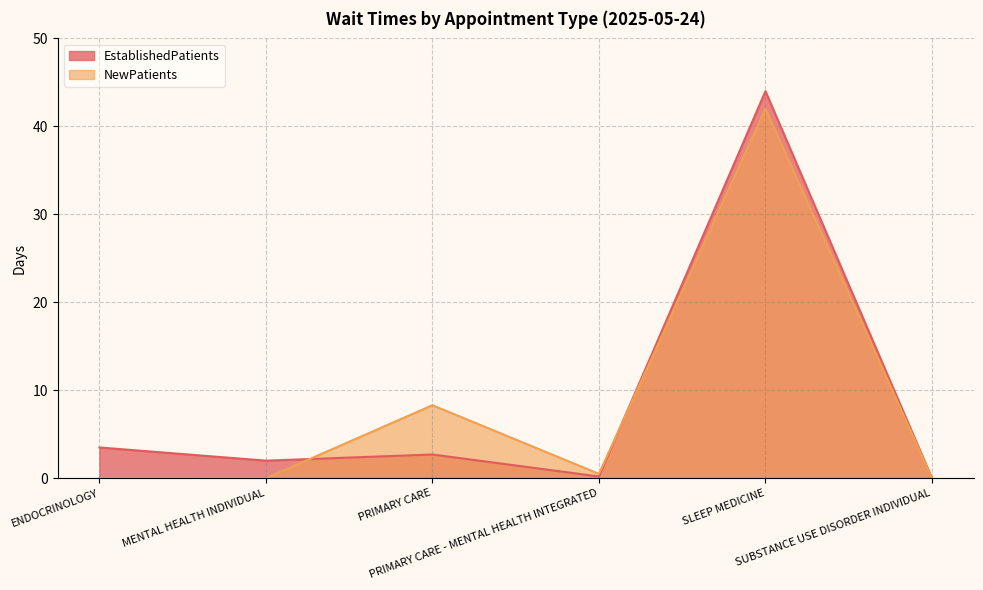

Reading left to right, transcribe all the data shown in this chart.

EstablishedPatients: ENDOCRINOLOGY=3.5	MENTAL HEALTH INDIVIDUAL=2.0	PRIMARY CARE=2.7	PRIMARY CARE - MENTAL HEALTH INTEGRATED=0.2	SLEEP MEDICINE=44.0	SUBSTANCE USE DISORDER INDIVIDUAL=0.0
NewPatients: ENDOCRINOLOGY=0.0	MENTAL HEALTH INDIVIDUAL=0.0	PRIMARY CARE=8.3	PRIMARY CARE - MENTAL HEALTH INTEGRATED=0.5	SLEEP MEDICINE=42.0	SUBSTANCE USE DISORDER INDIVIDUAL=0.0